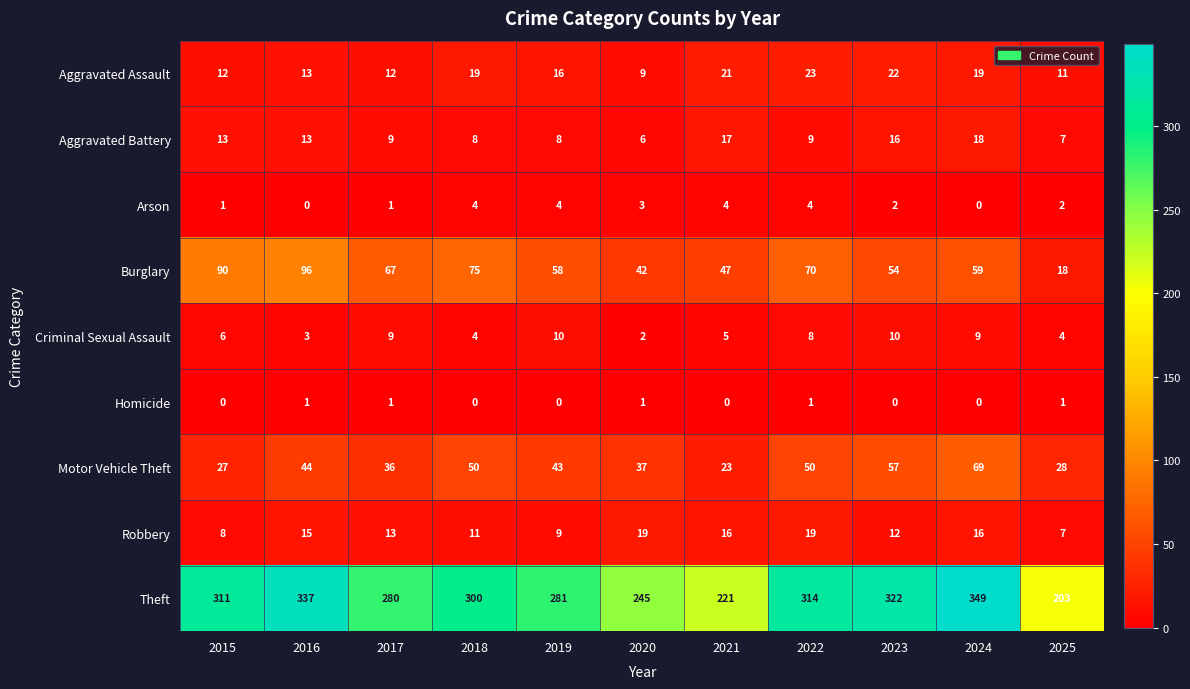

Is it true that Burglary equals 58 at 2019?

True